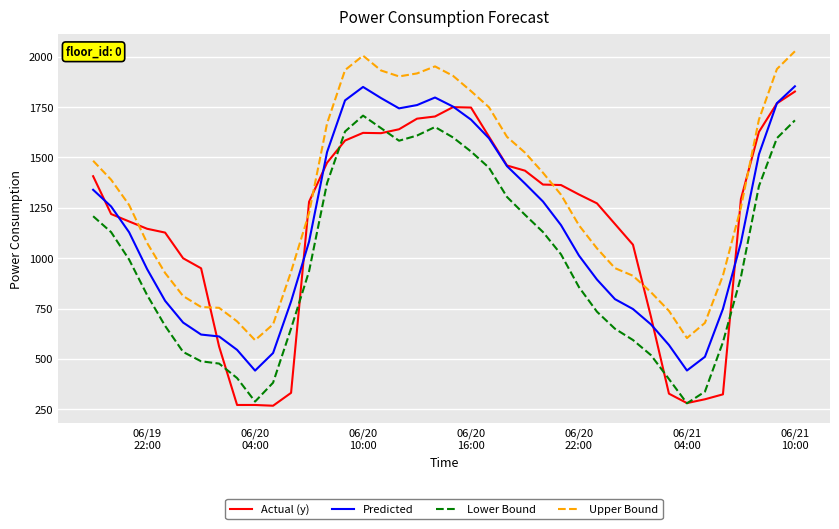

What is the maximum value shown in the chart?

2026.9